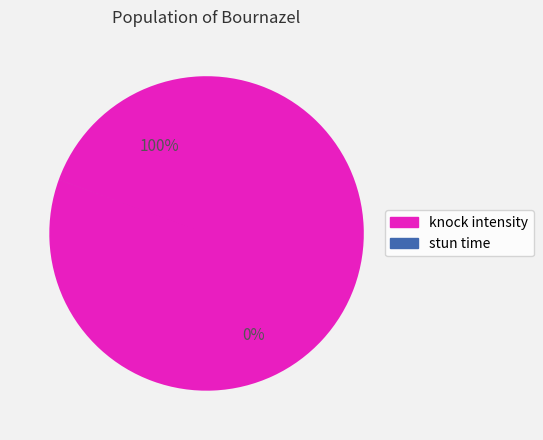

What is the largest slice in the pie chart?

knock intensity